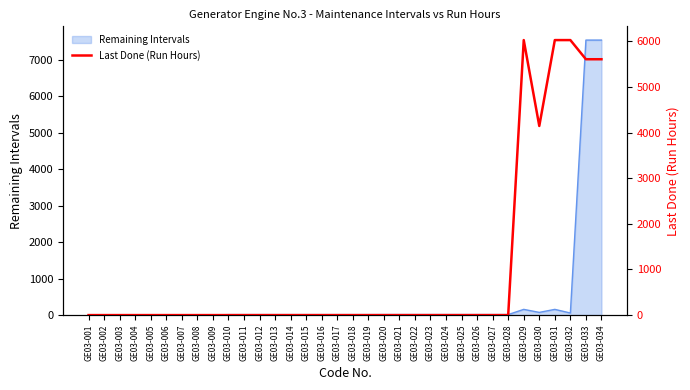

Reading right to left, extract all data points from this chart.

5610	5610	6030	6030	4147	6030	0	0	0	0	0	0	0	0	0	0	0	0	0	0	0	0	0	0	0	0	0	0	0	0	0	0	0	0